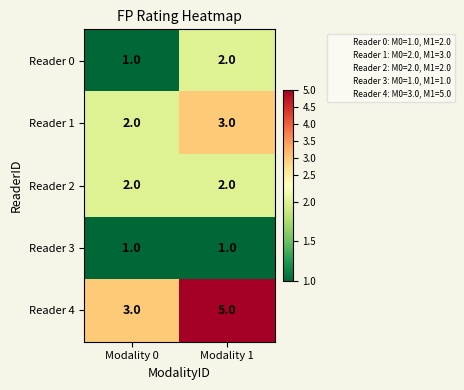

Which series has the widest spread of values?

Reader 4